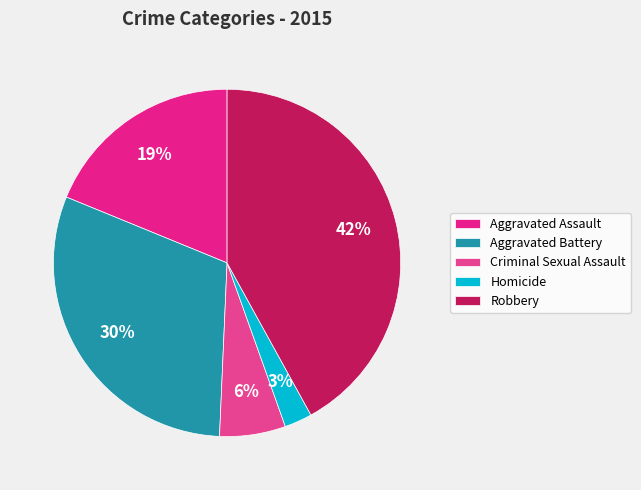

To the nearest percent, what is the difference between the largest and smallest slice percentages?

39%